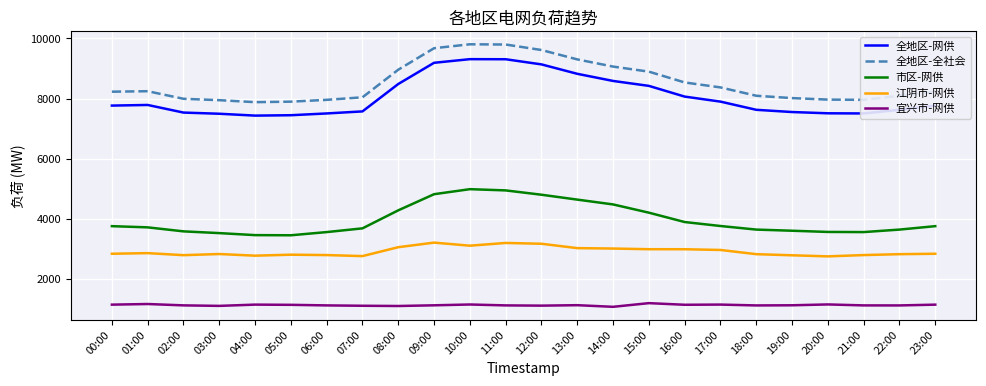

The value of 全地区-网供 at 14:00 is 2045. True or false?

False